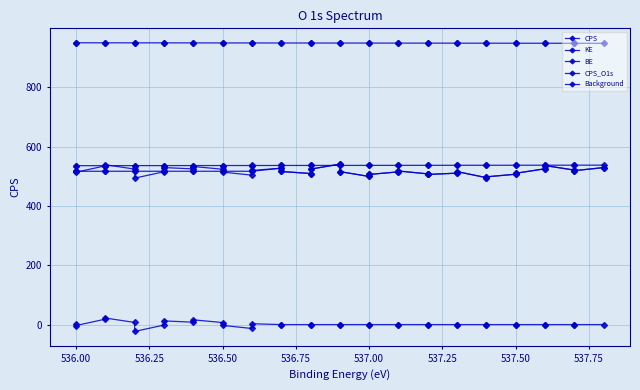

How many interior local peaks does the Background series have?

5